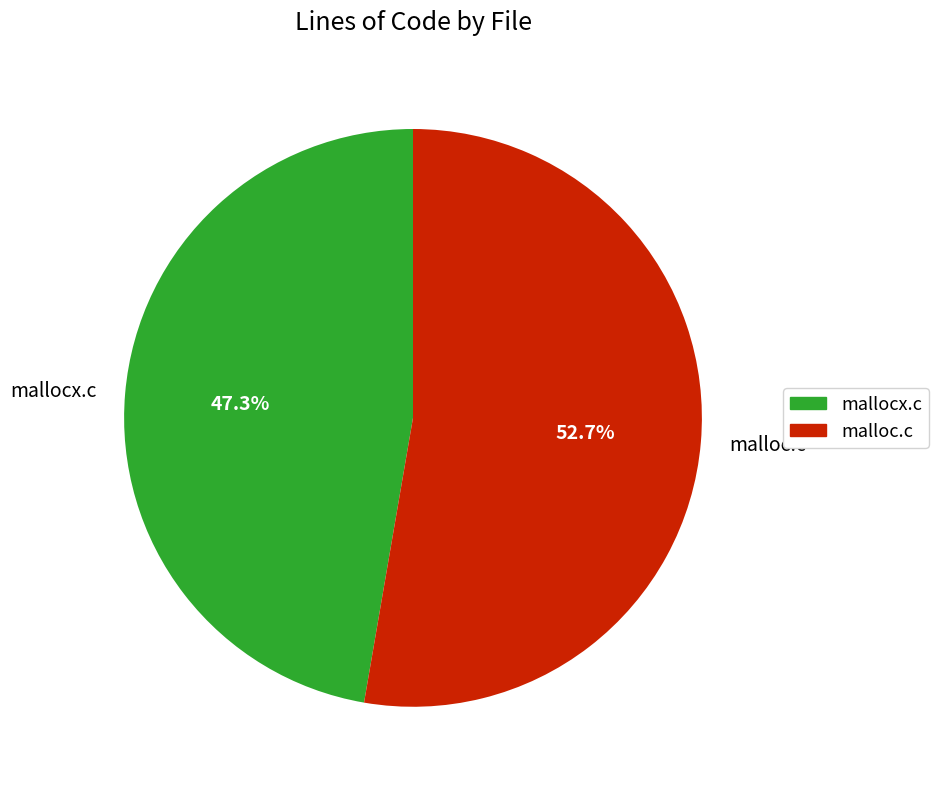

Between mallocx.c and malloc.c, which is larger?

malloc.c